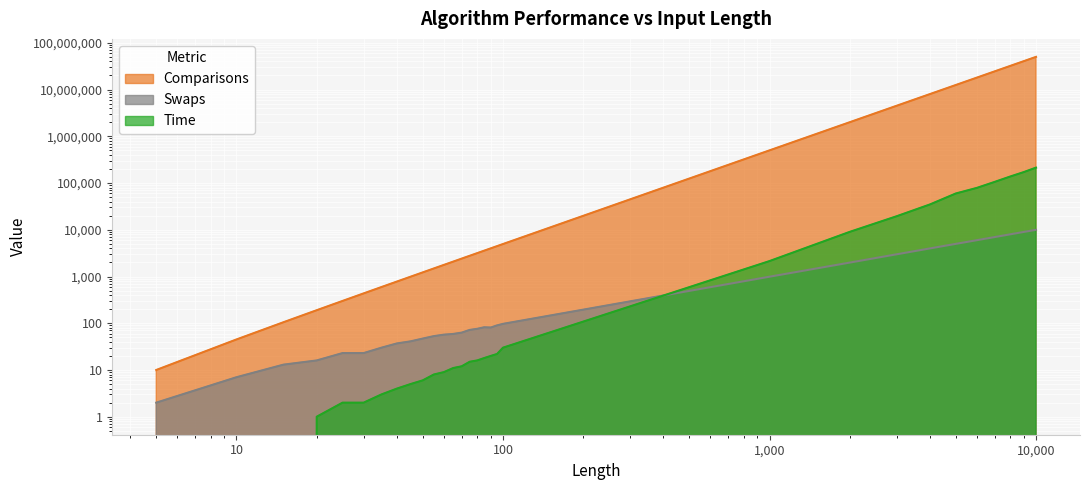

How many lines are shown in the chart?

3